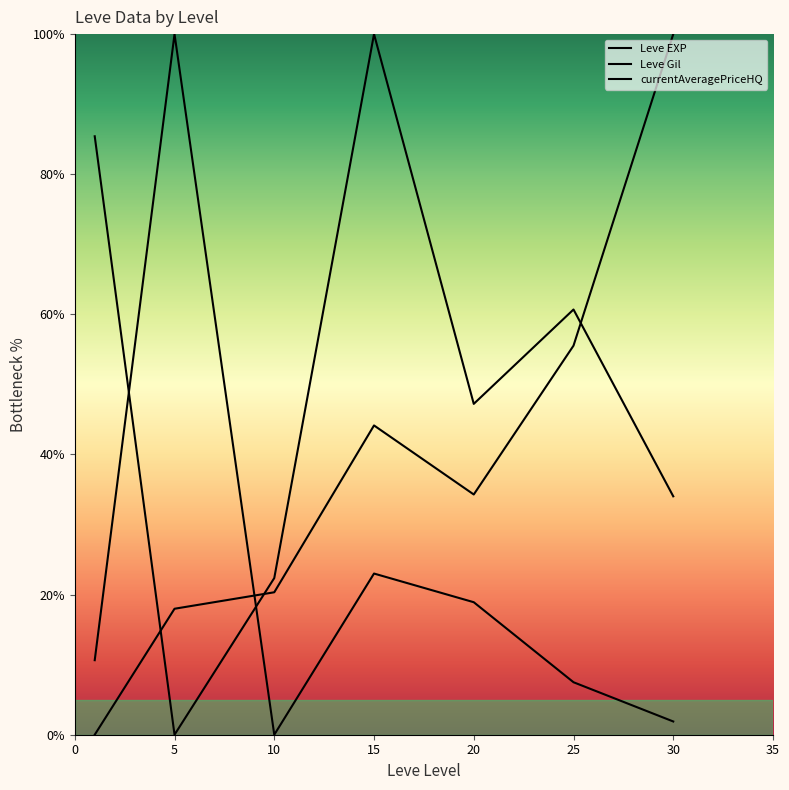

Where is Leve Gil nearest to the value 50?

25